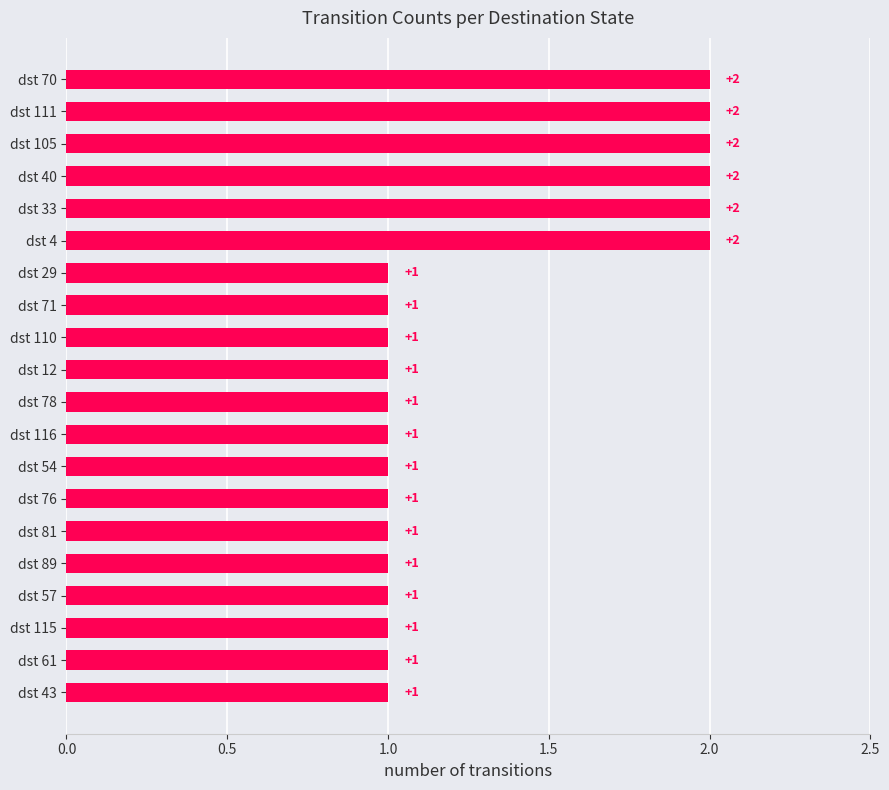

The chart shows a value of 2 at dst 33. True or false?

True